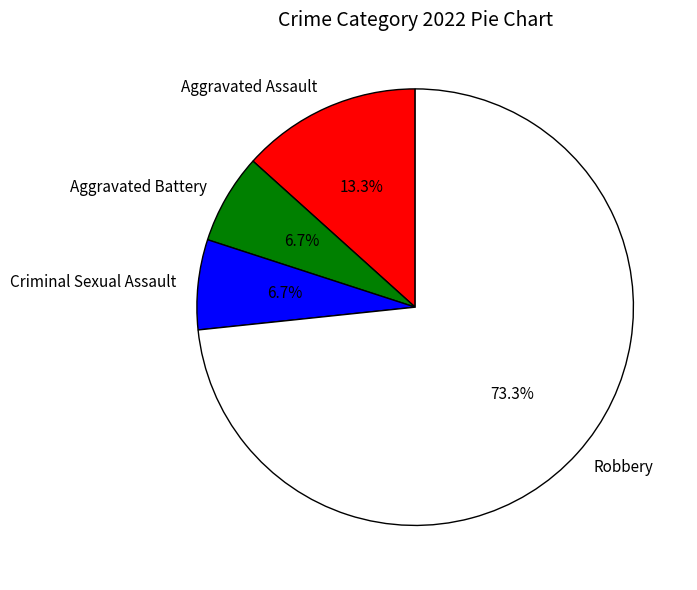

How many segments does this pie chart have?

4